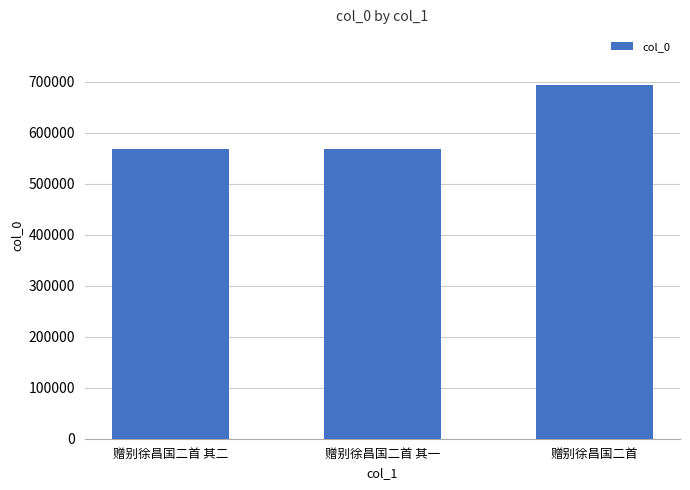

What is the change in value from 赠别徐昌国二首 其二 to 赠别徐昌国二首?

+125530